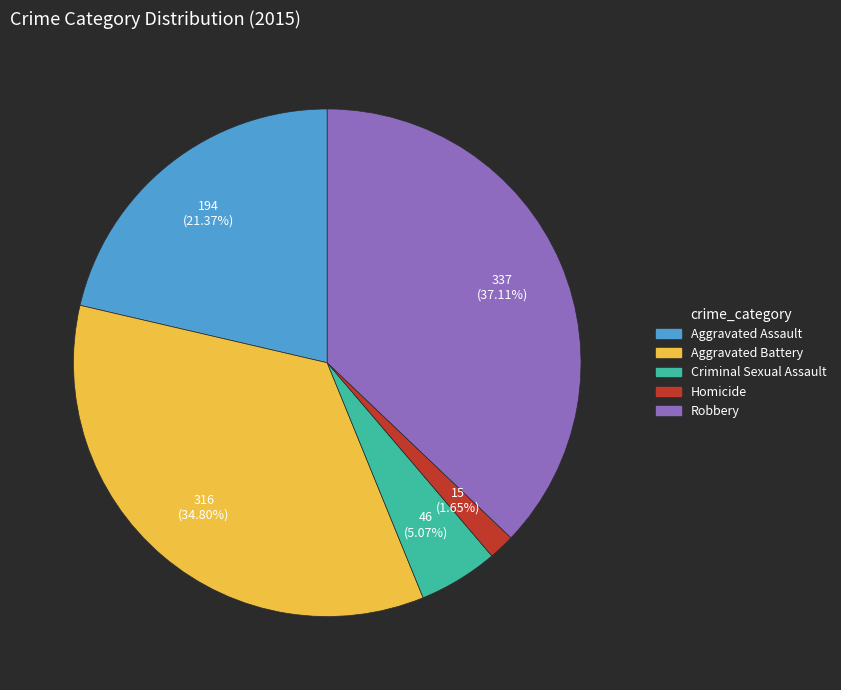

Is there a majority slice in this chart?

No